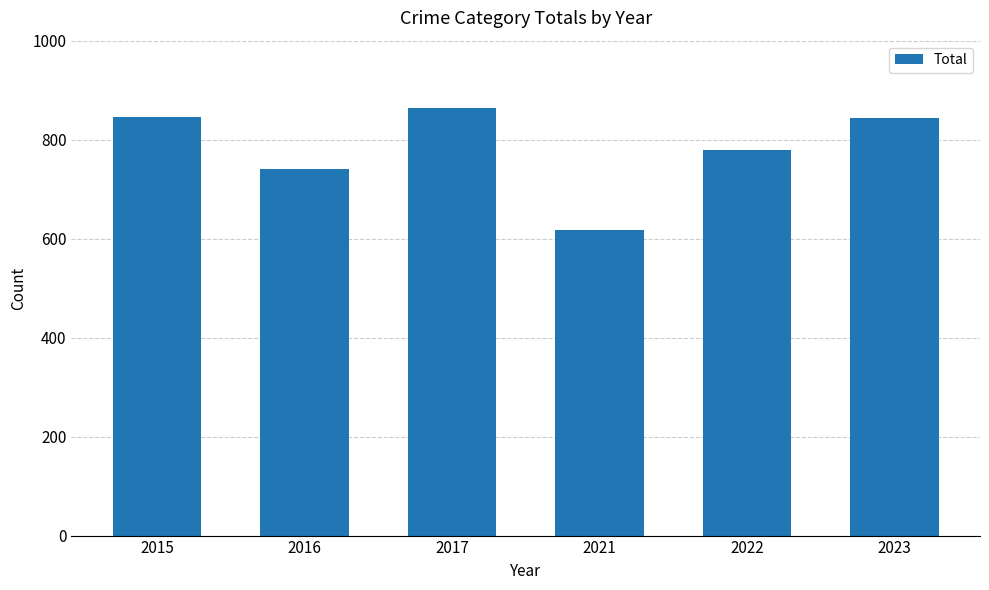

The value at 2015 is 845. True or false?

True